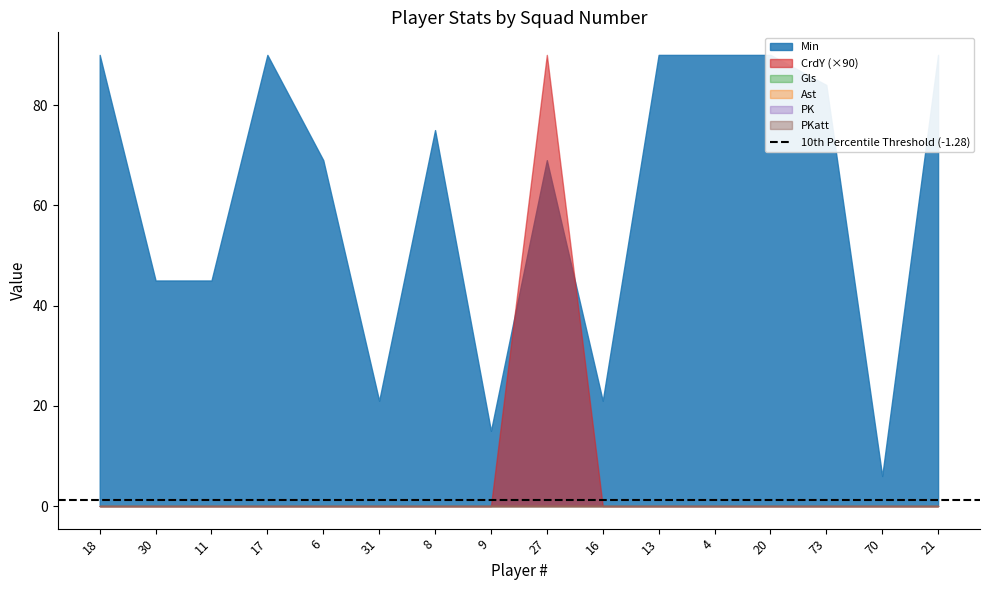

What is the label of the 13th point from the left?

20